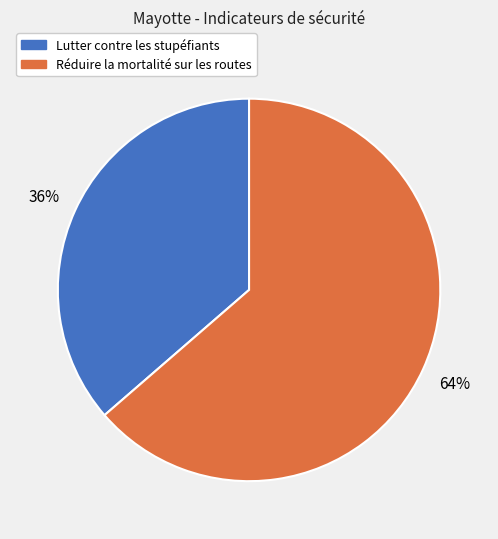

Which has a higher value, Réduire la mortalité sur les routes or Lutter contre les stupéfiants?

Réduire la mortalité sur les routes